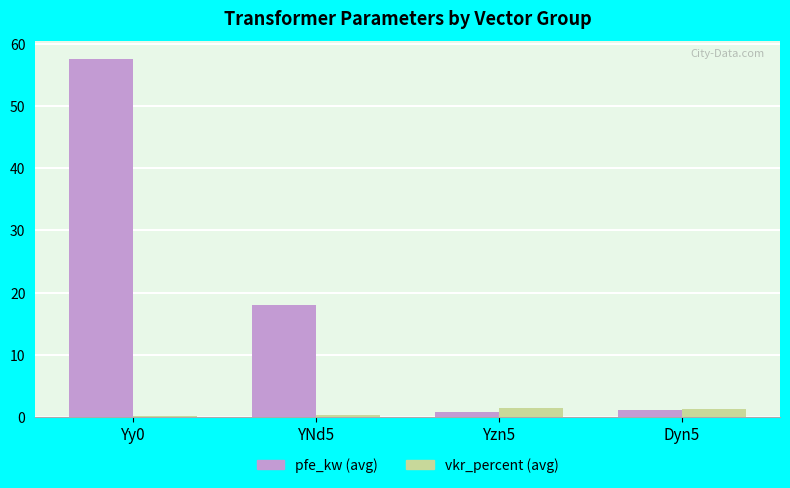

How many bars are there in total?

8